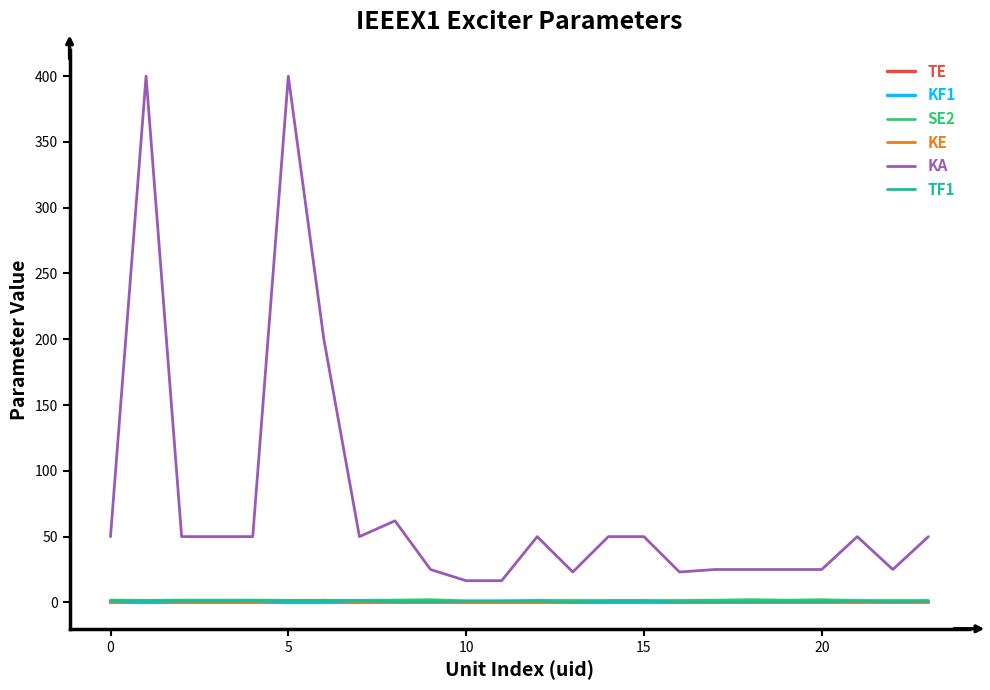

True or false: KA and KF1 intersect in this chart.

False